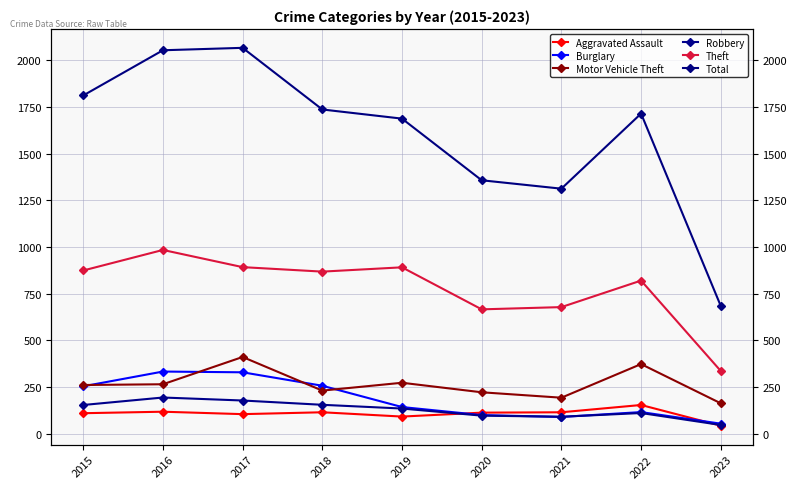

Does the chart display data point markers on the line(s)?

Yes